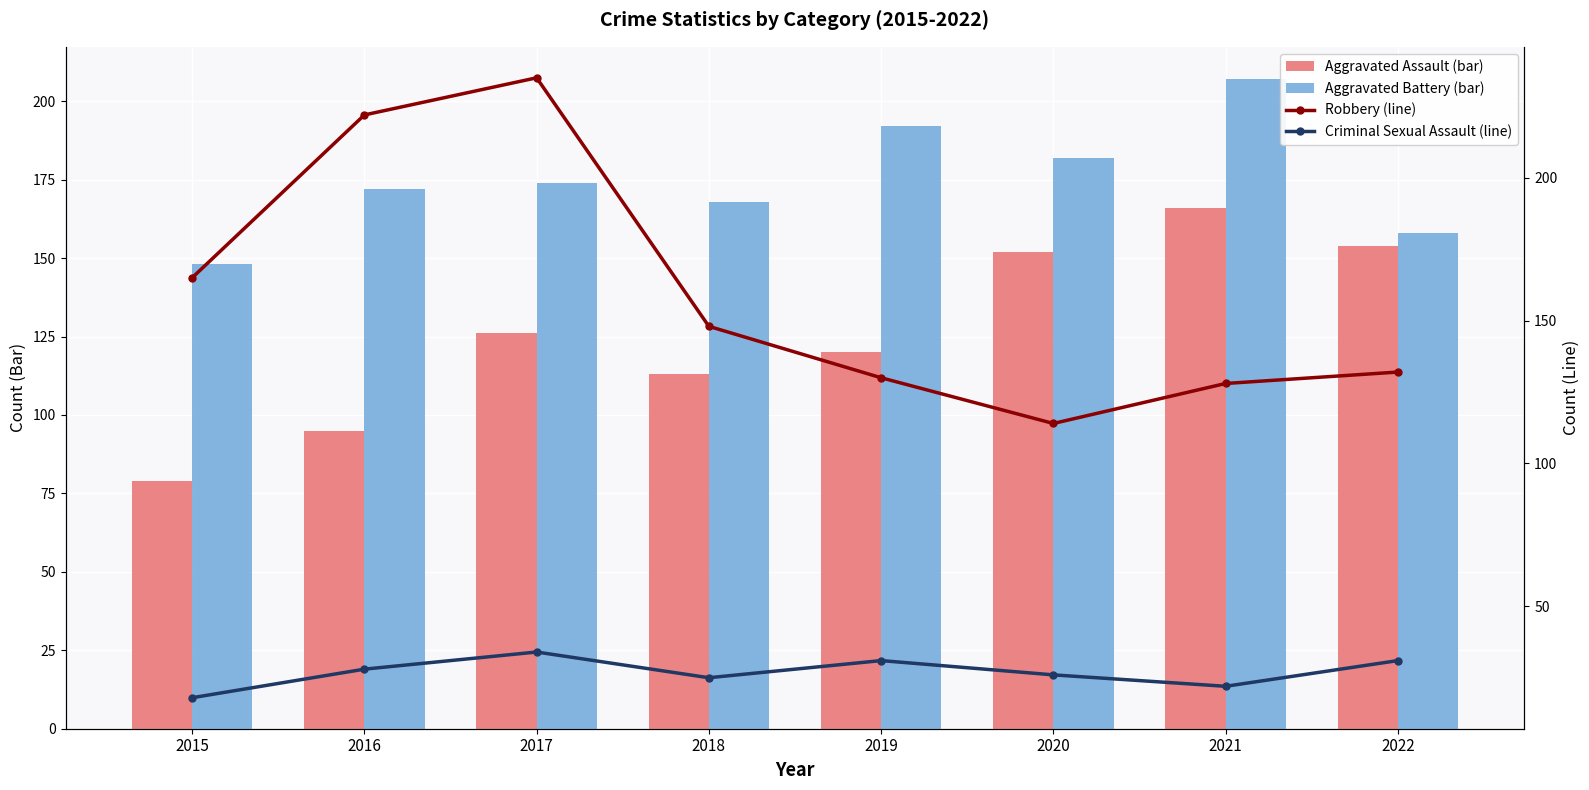

Reading left to right, list all the values displayed in this chart.

Aggravated Assault (bar): 79	95	126	113	120	152	166	154
Aggravated Battery (bar): 148	172	174	168	192	182	207	158
Robbery (line): 165	222	235	148	130	114	128	132
Criminal Sexual Assault (line): 18	28	34	25	31	26	22	31